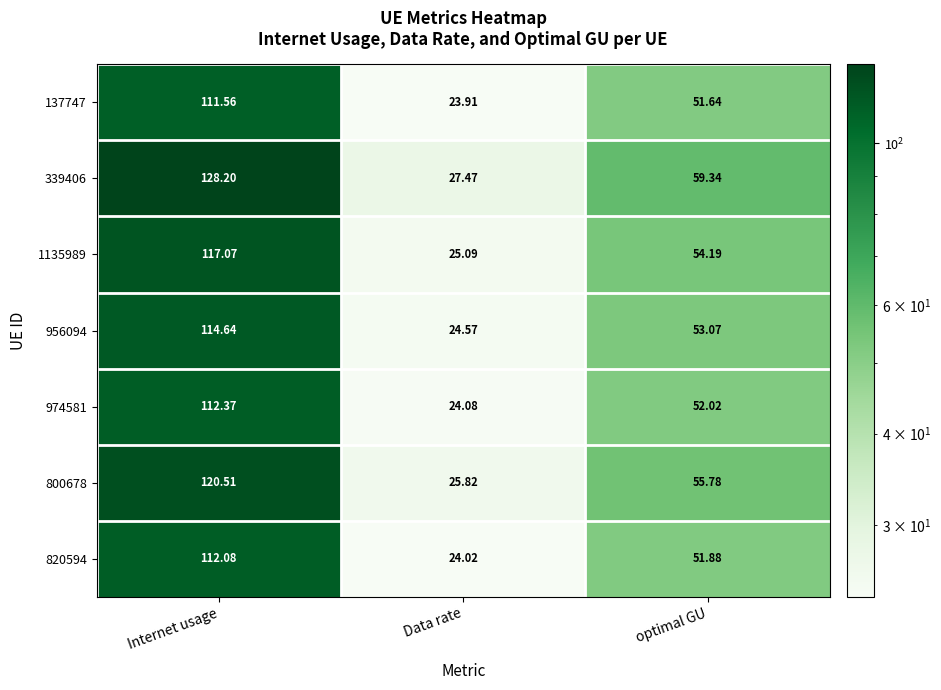

At which label is 800678 closest to 73?

optimal GU